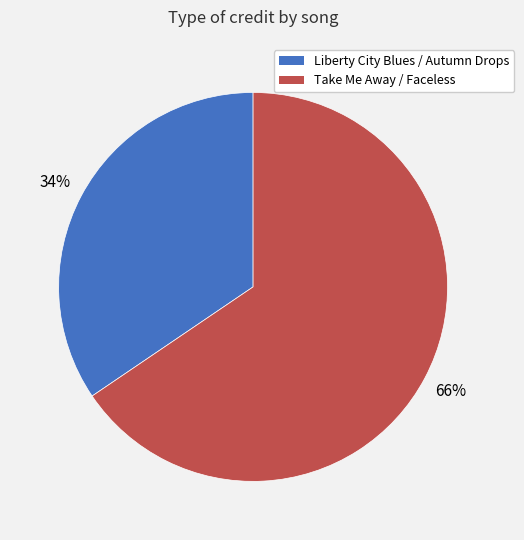

Count the number of slices in the pie.

2